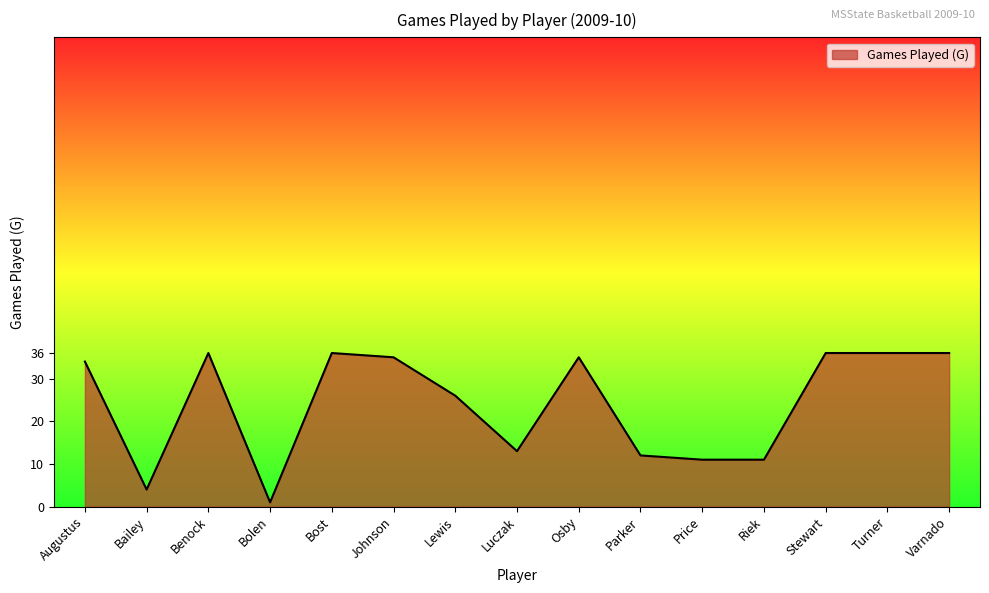

What position from the left is Johnson?

6